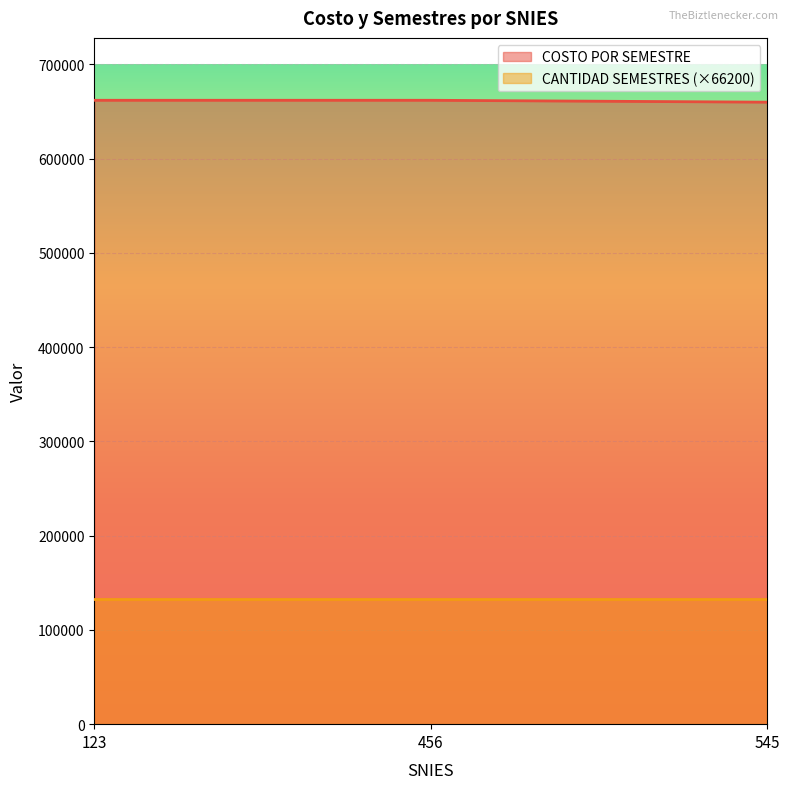

What is the ratio of the value at 545 to the value at 123?

1.0